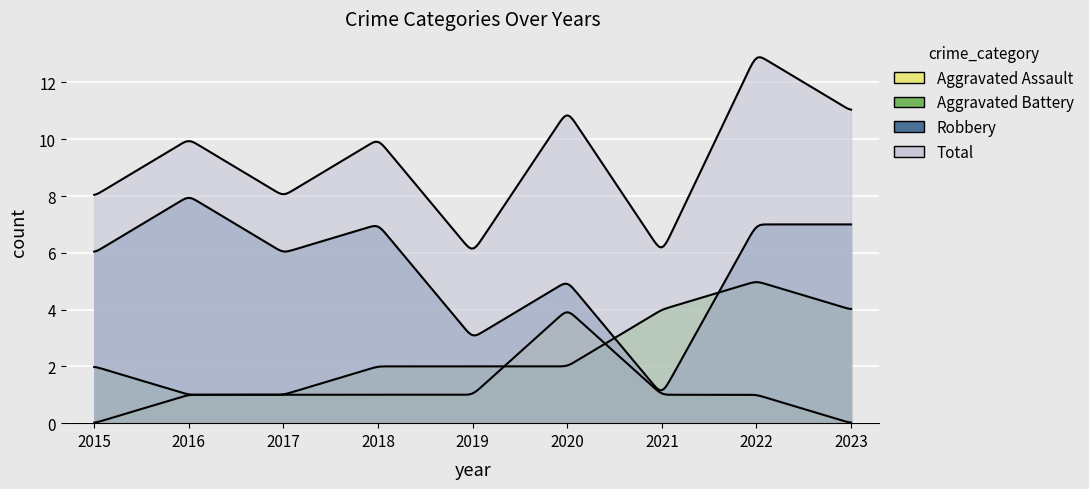

The Aggravated Battery series shows 2 at 2015. True or false?

True